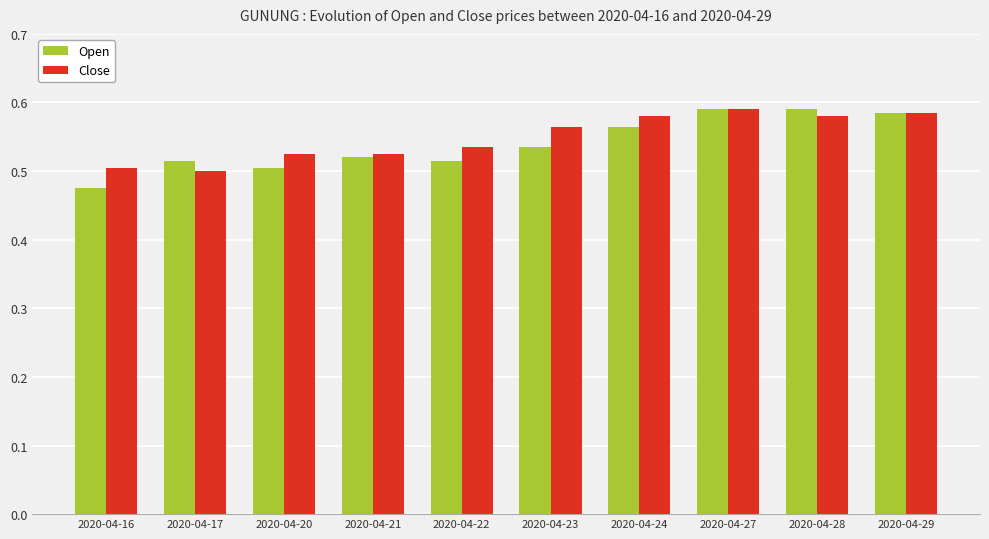

At which label does Open reach its minimum?

2020-04-16